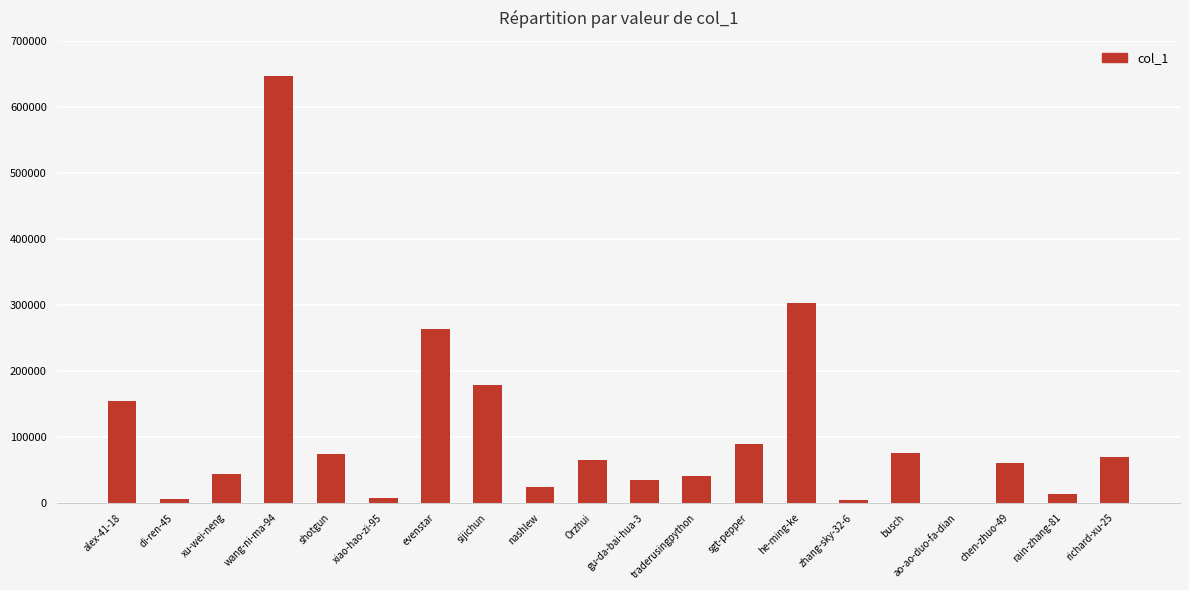

What is the greatest value displayed?

645924